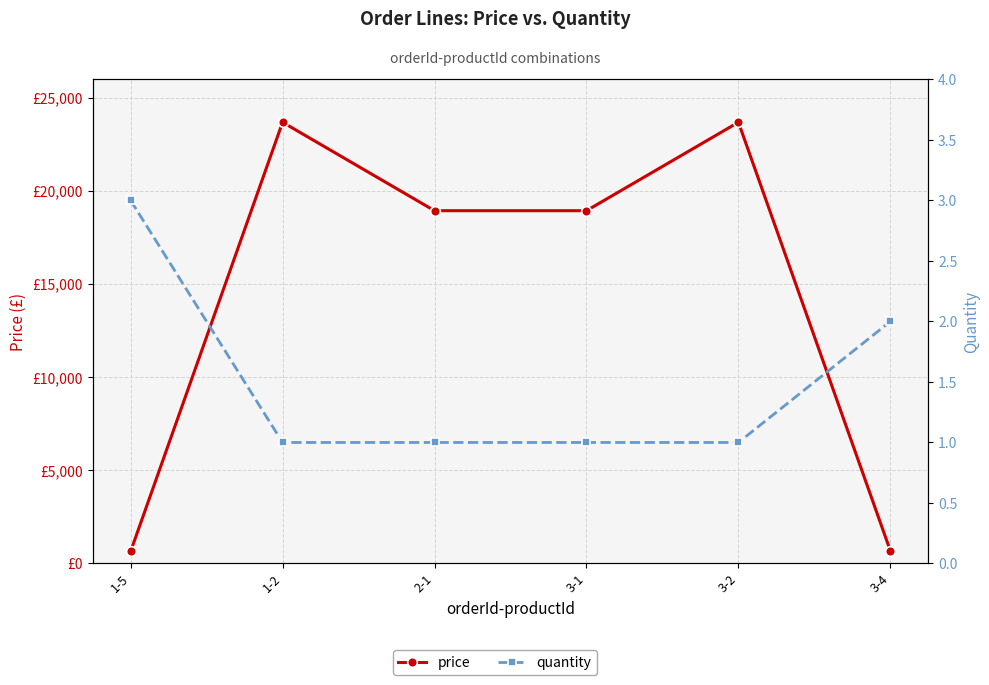

What is the label of the 1st point from the left?

1-5